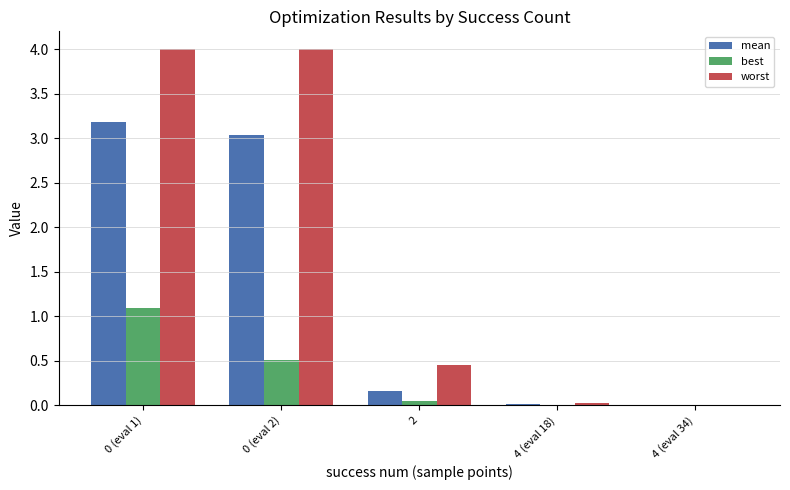

Which series has the largest total across all categories?

worst